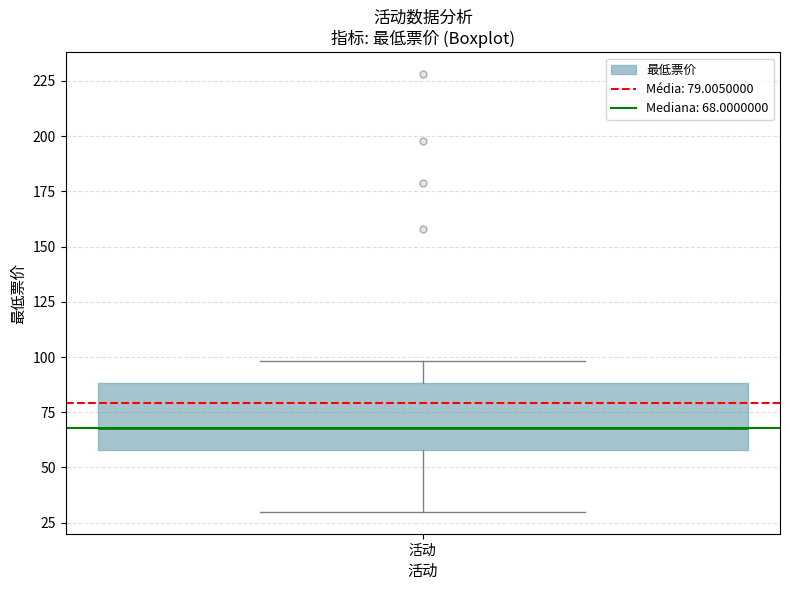

Transcribe this box plot: give where the median line is, the range the box spans, and where the two whiskers end, as read against the y-axis. The values are not printed on the chart, so give them approximately, as read against the axis.

median 70, box 60 to 90, whiskers 30 to 100